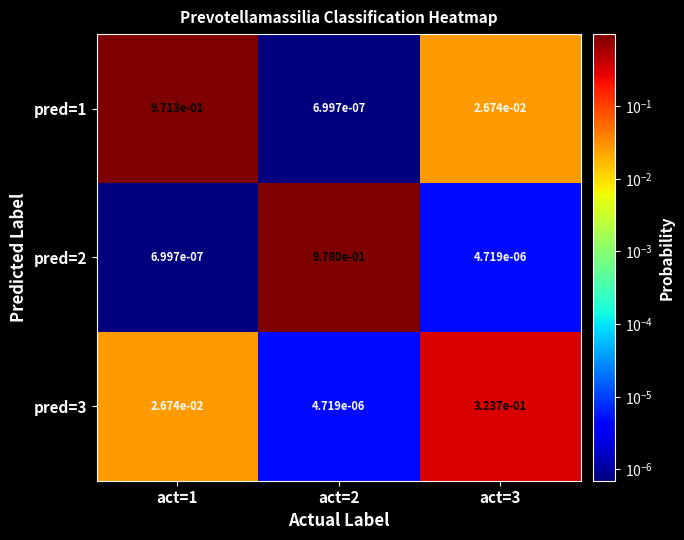

Is it true that pred=2 equals 1.7 at act=2?

False